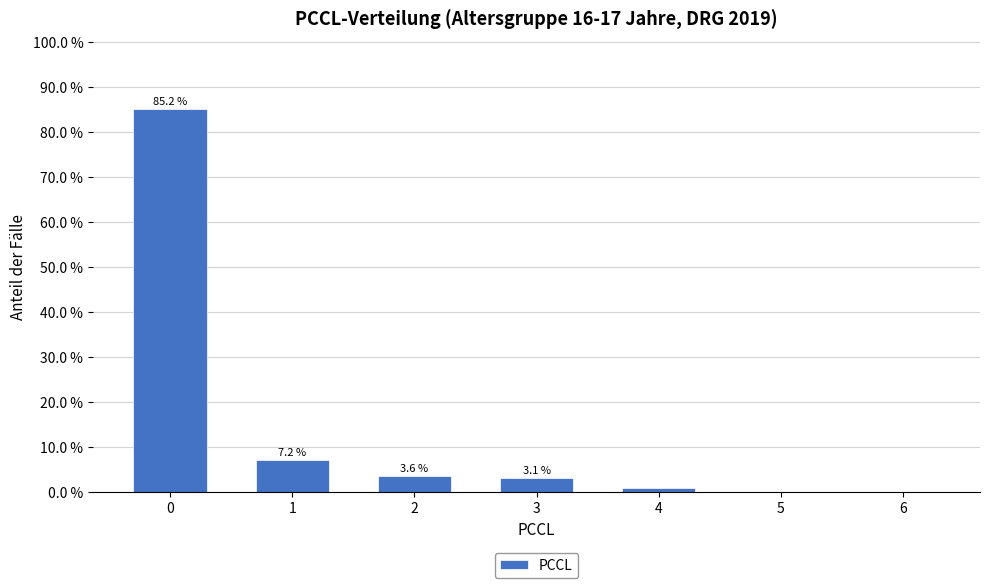

What is the sum of the values at 0 and 2?

88.8